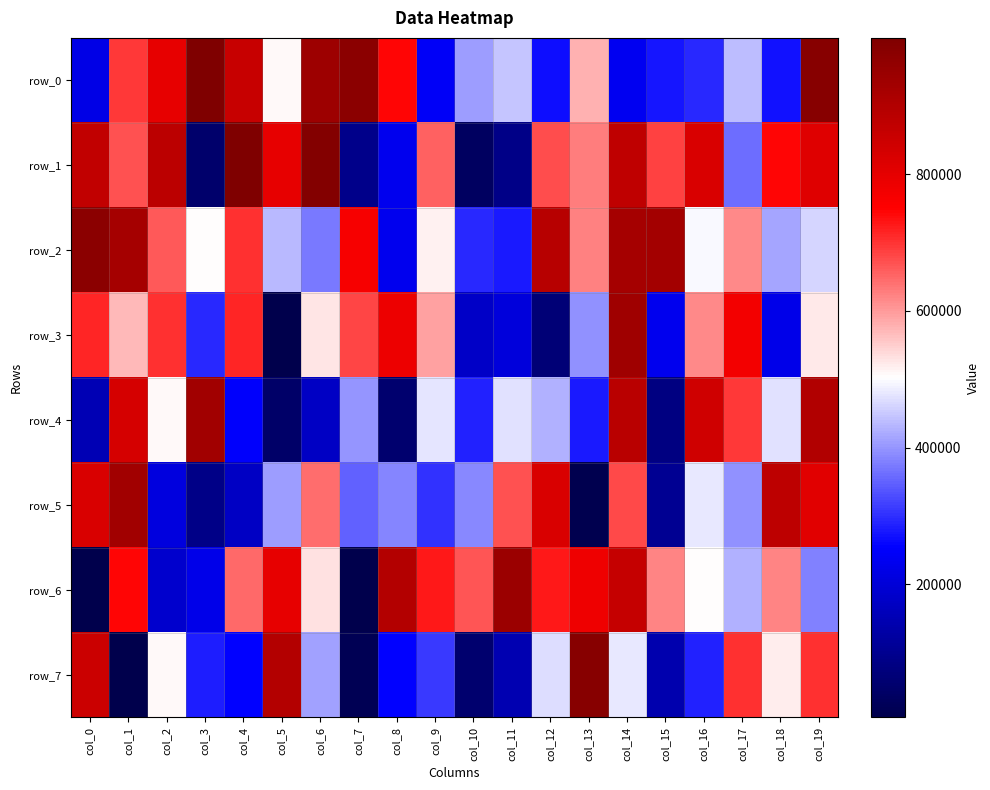

Rank the categories by row_1 value from lowest to highest.

col_10, col_3, col_11, col_7, col_8, col_17, col_13, col_9, col_1, col_12, col_15, col_18, col_5, col_19, col_16, col_0, col_14, col_2, col_6, col_4